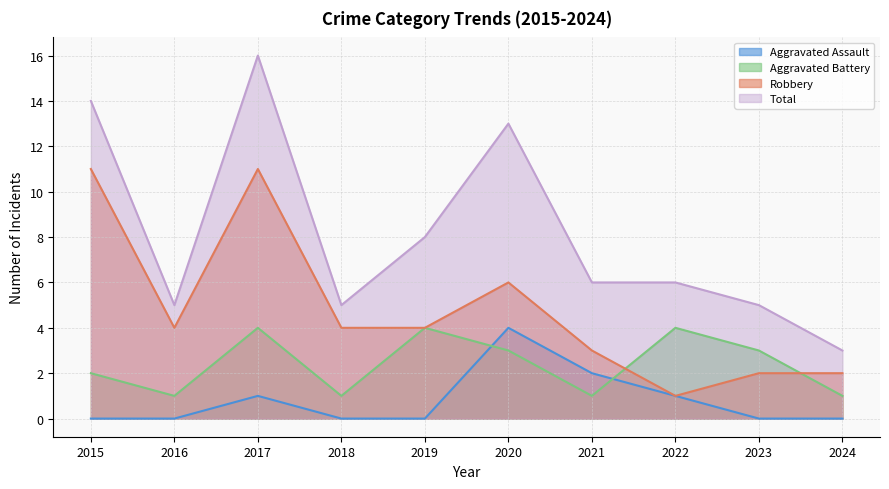

True or false: Aggravated Assault and Total cross at least once.

False